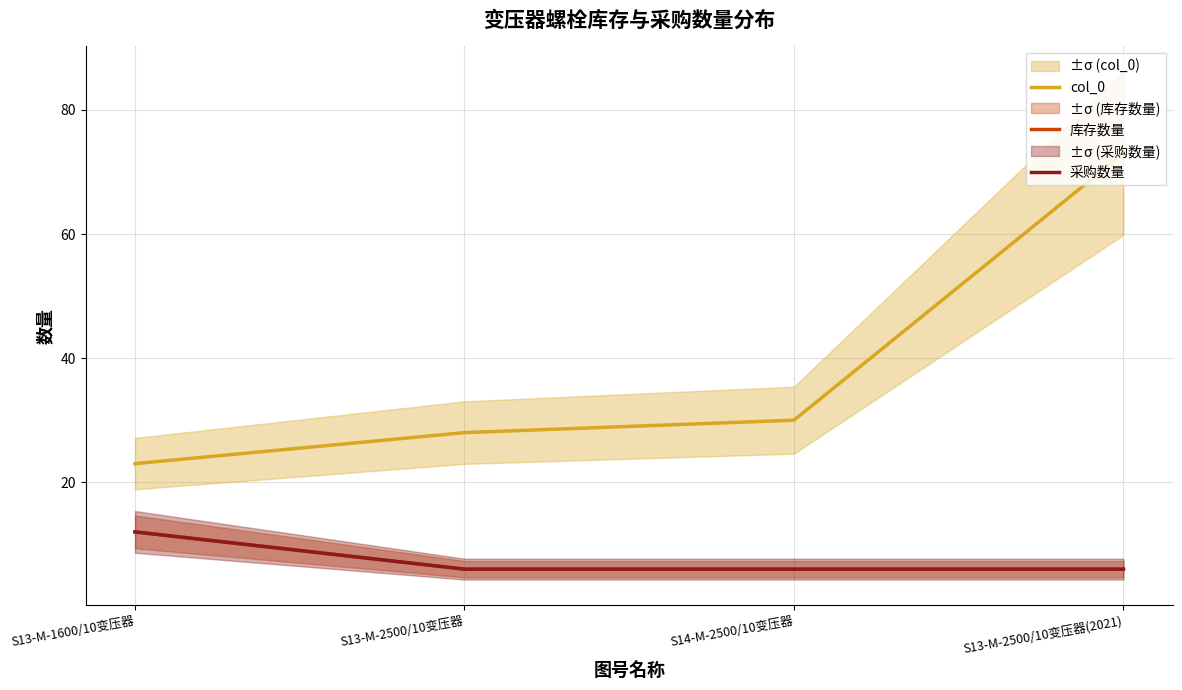

Which series has the largest total across all categories?

col_0